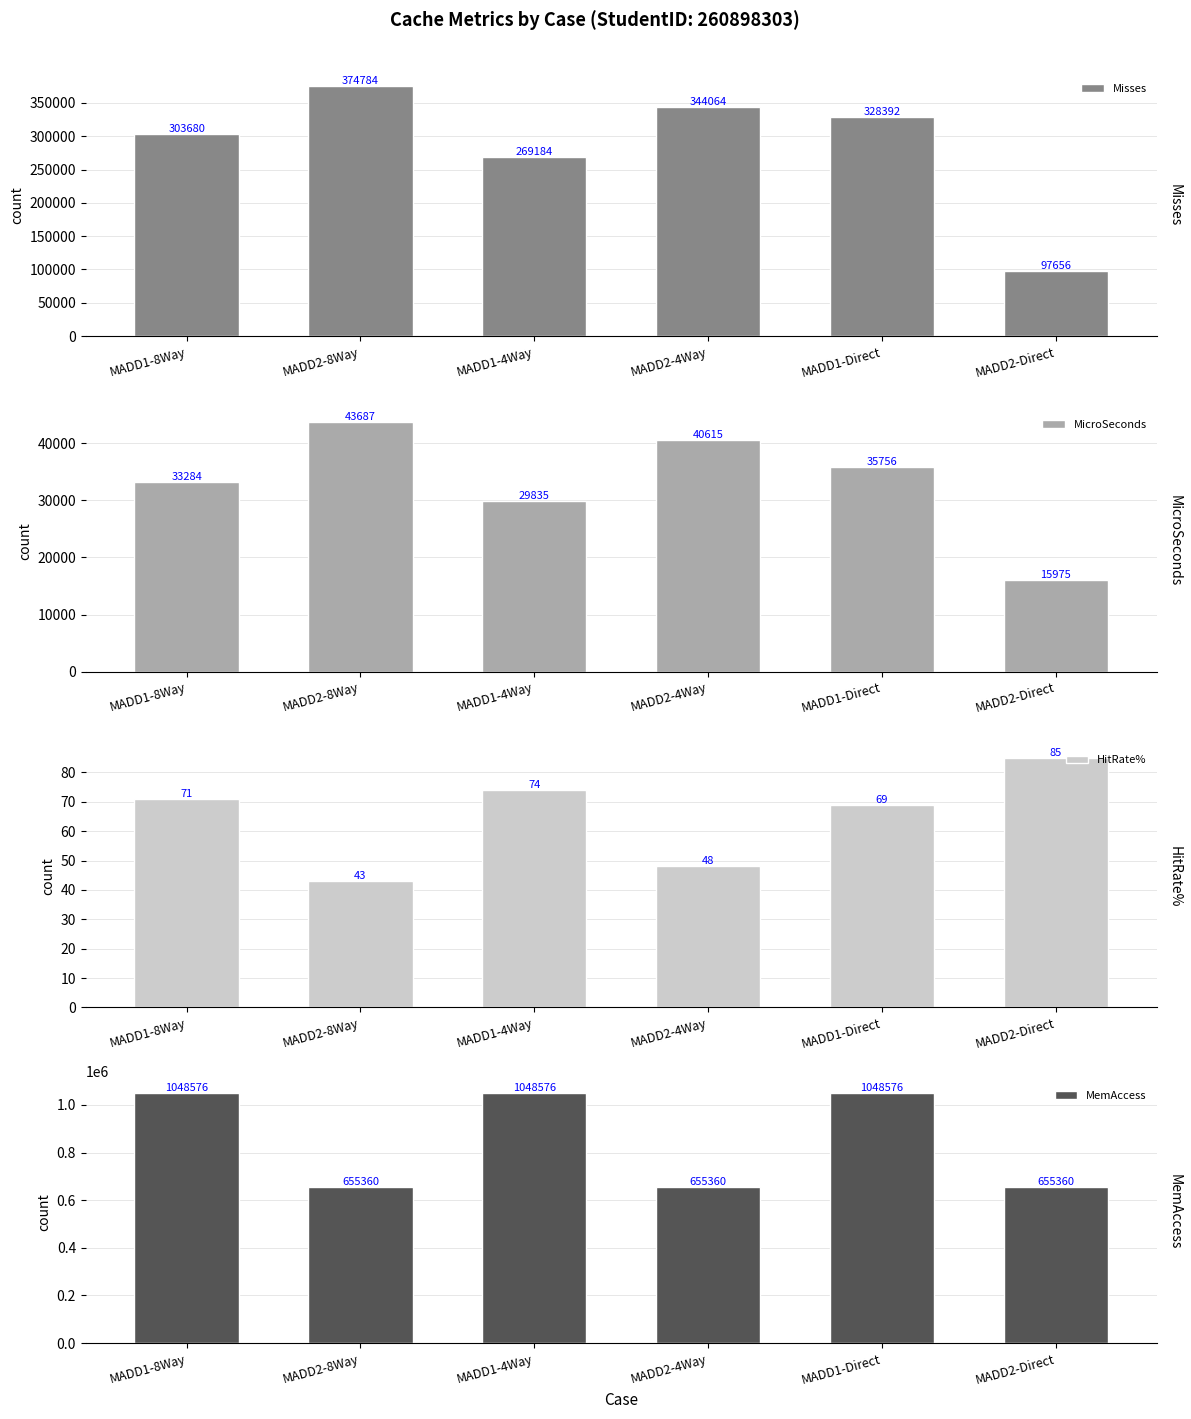

What is the value of the MemAccess bar at the 6th from the left?

655360